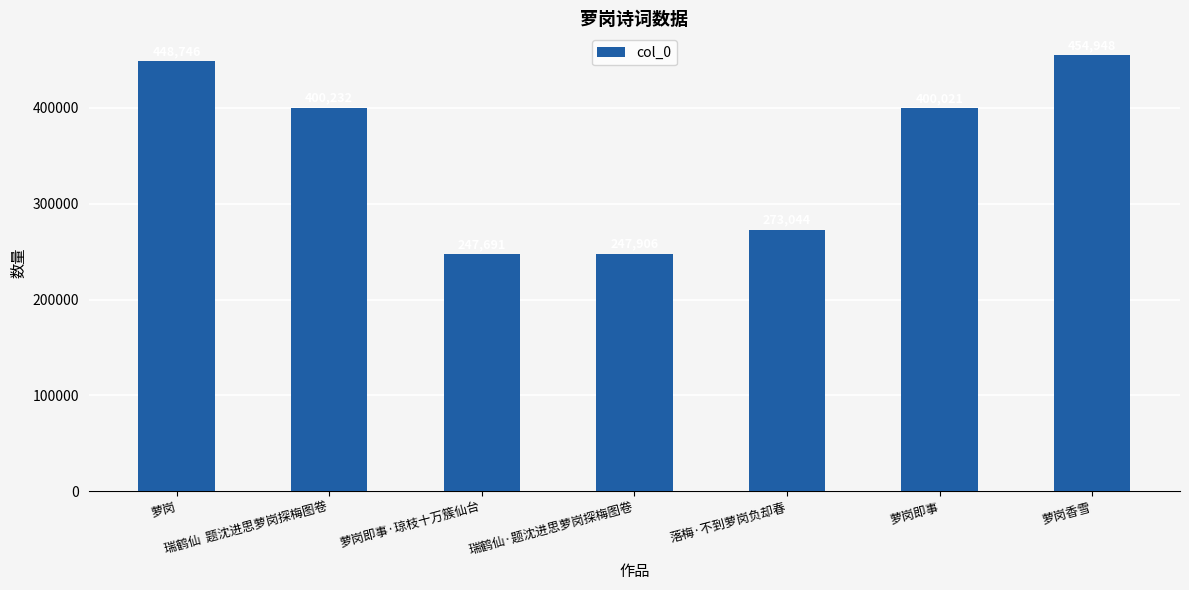

Reading left to right, what are all the values shown in this chart?

萝岗=448746	瑞鹤仙  题沈进思萝岗探梅图卷=400232	萝岗即事·琼枝十万簇仙台=247691	瑞鹤仙·题沈进思萝岗探梅图卷=247906	落梅·不到萝岗负却春=273044	萝岗即事=400021	萝岗香雪=454948